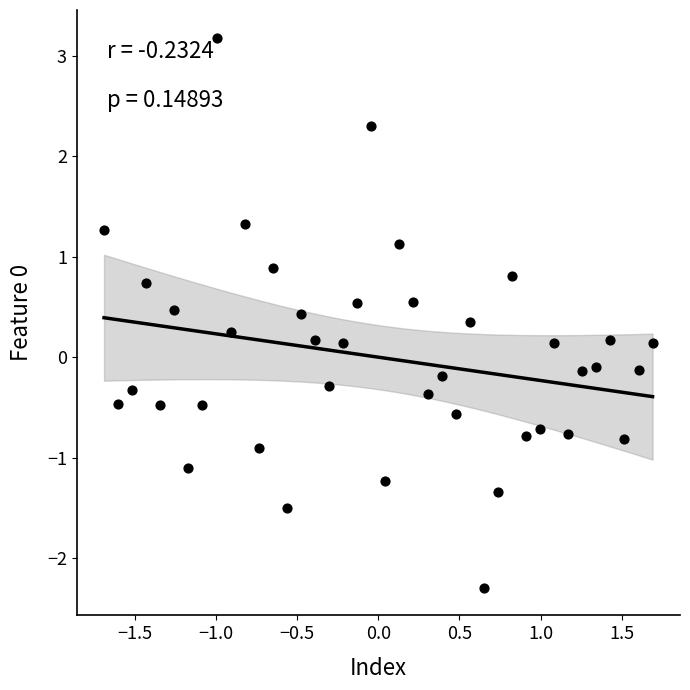

What is the range of Y values (max minus min)?

5.5